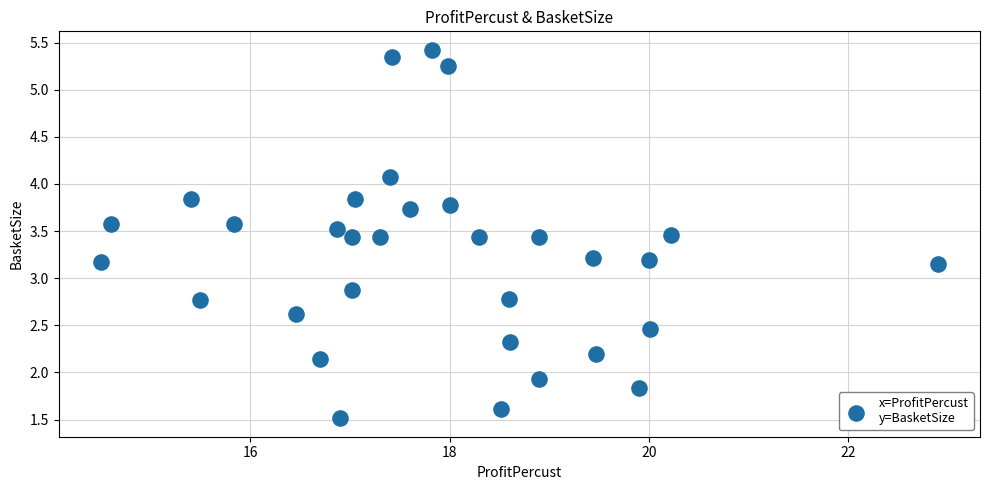

What is the range of X values (max minus min)?

8.4